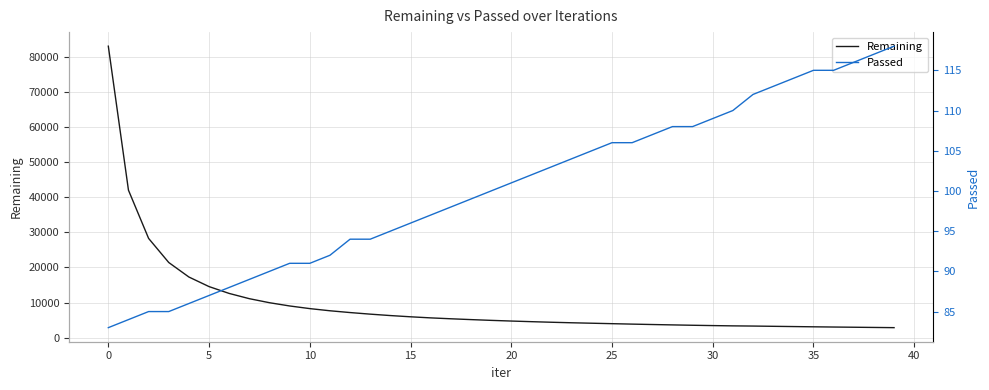

What is the lowest value of the Passed series?

83